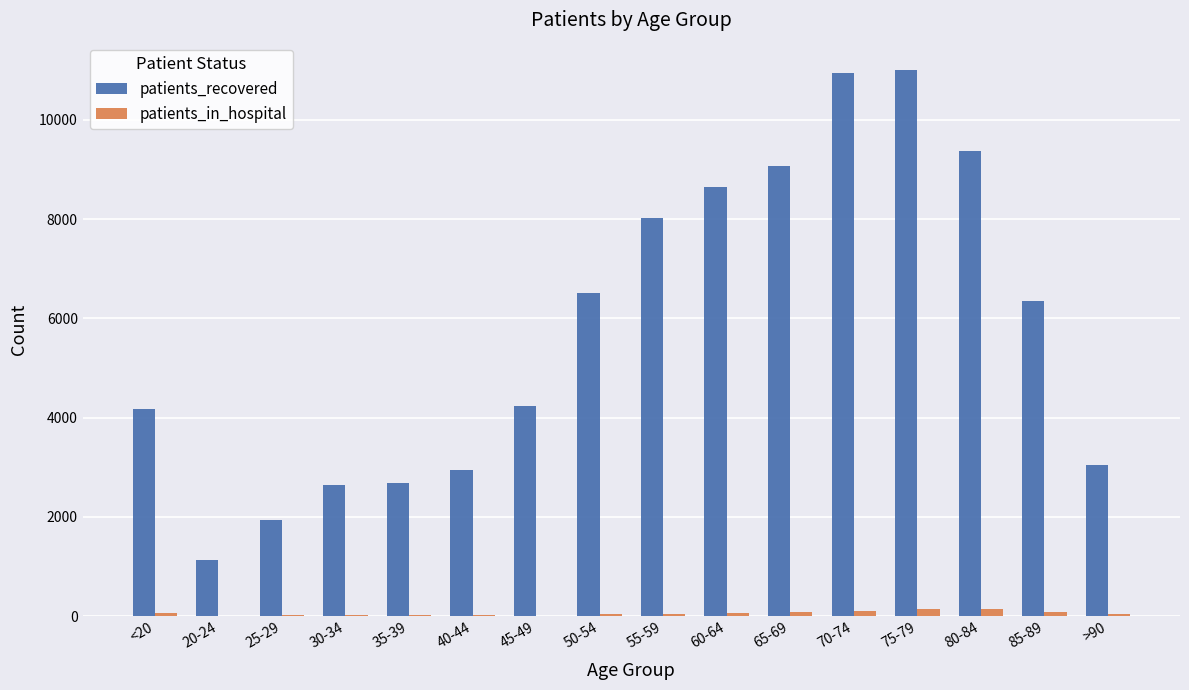

At which label does patients_recovered first exceed 6350?

50-54